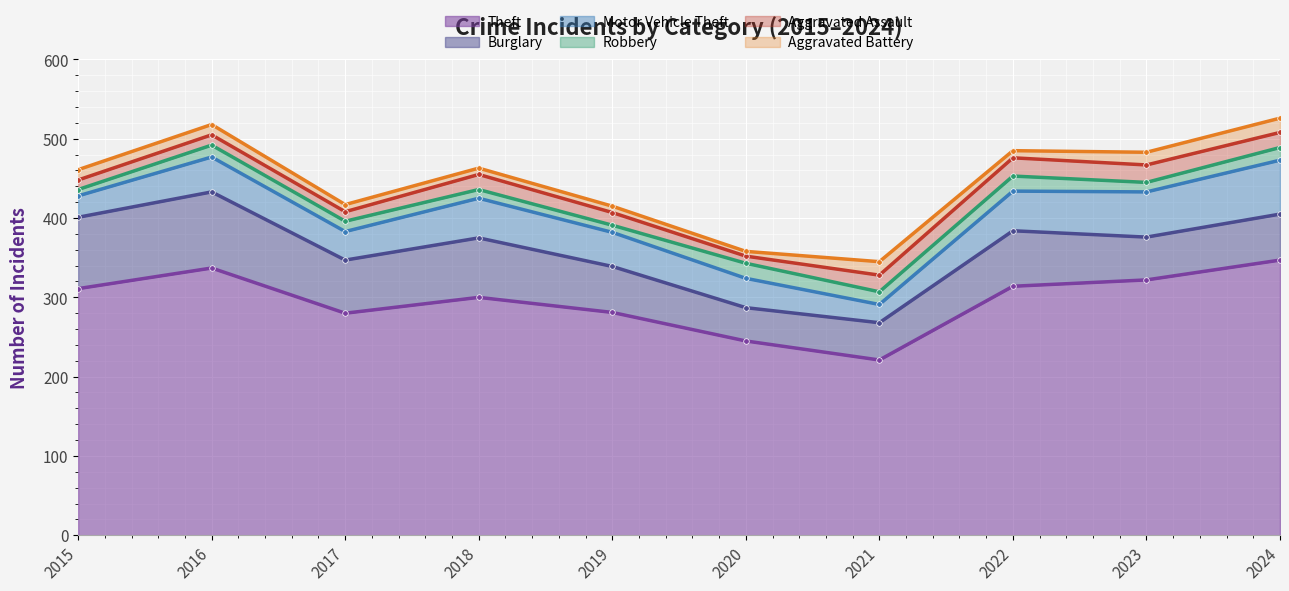

What is the value of the Aggravated Assault point at the 10th from the left?

19